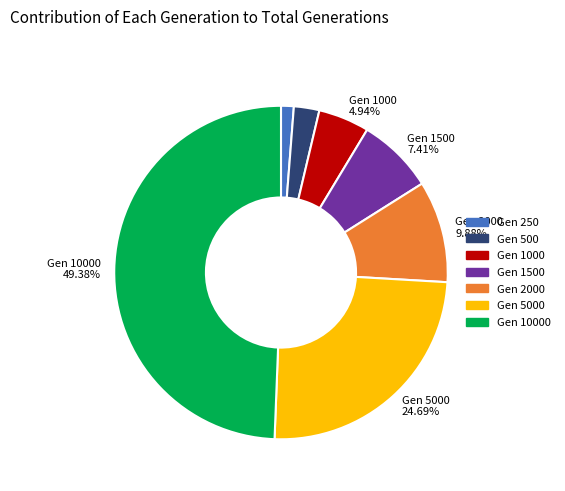

Count the number of slices in the pie.

7